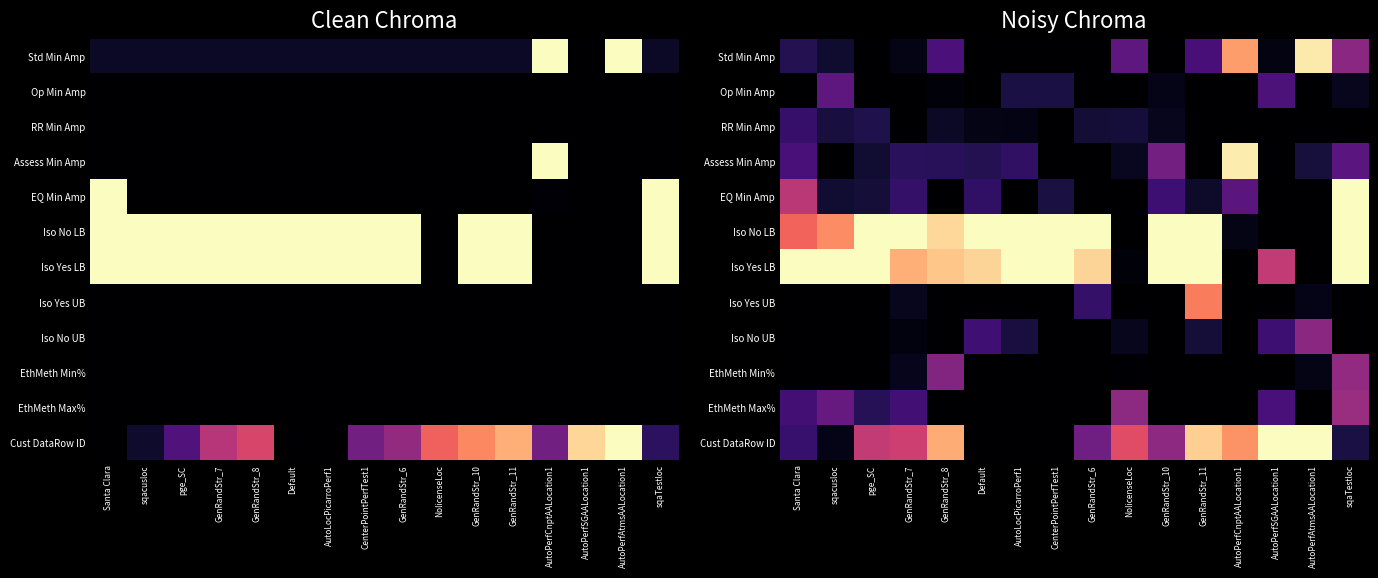

True or false: RR Min Amp has a value of 0.1 at AutoPerfSGAALocation1.

False